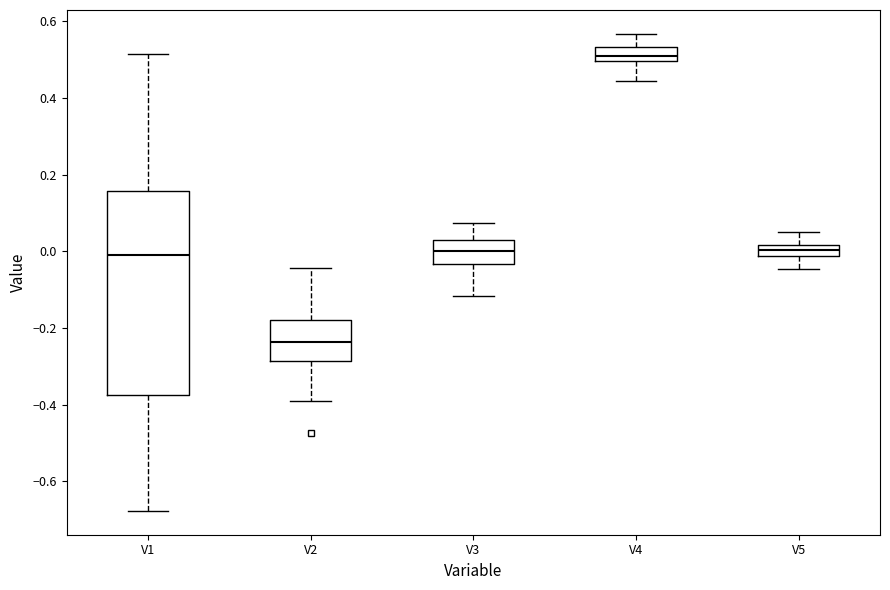

Comparing the boxes themselves (not the whiskers), which one is the tallest?

V1